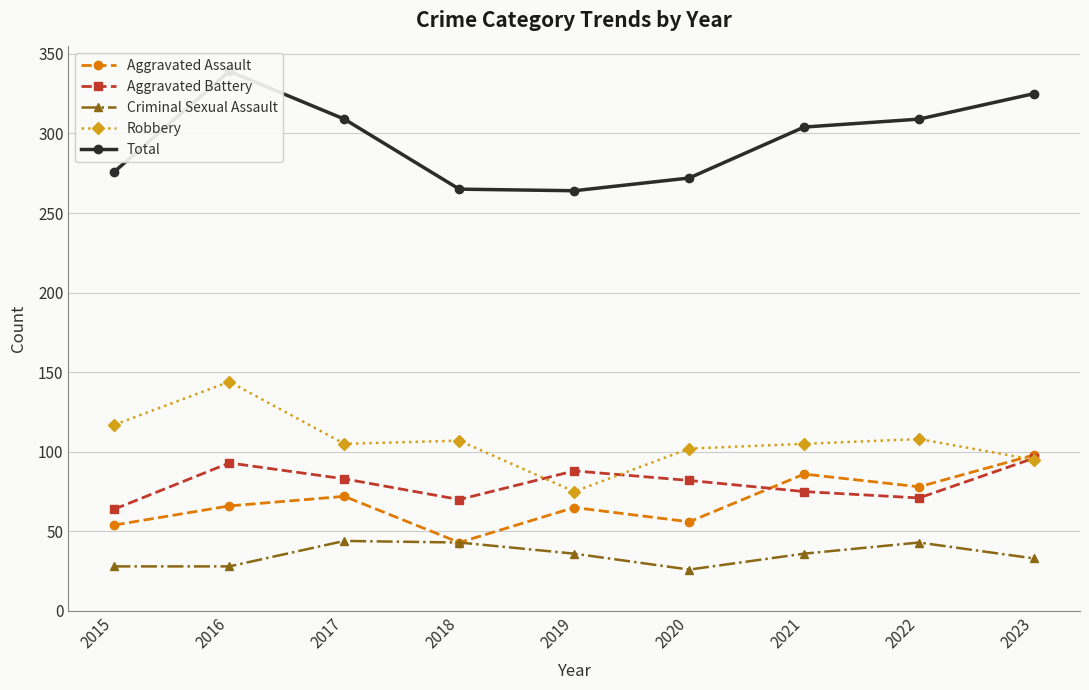

Is it true that Total equals 54 at 2019?

False